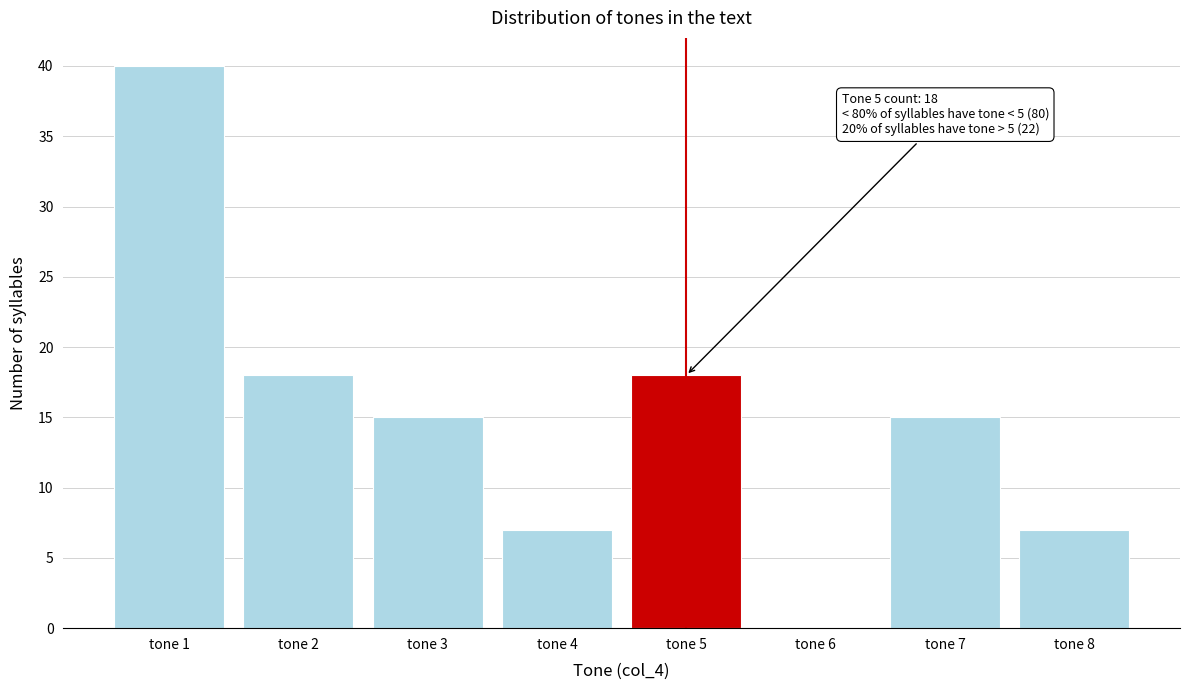

Reading left to right, list all the values displayed in this chart.

tone 1=40	tone 2=18	tone 3=15	tone 4=7	tone 5=18	tone 6=0	tone 7=15	tone 8=7